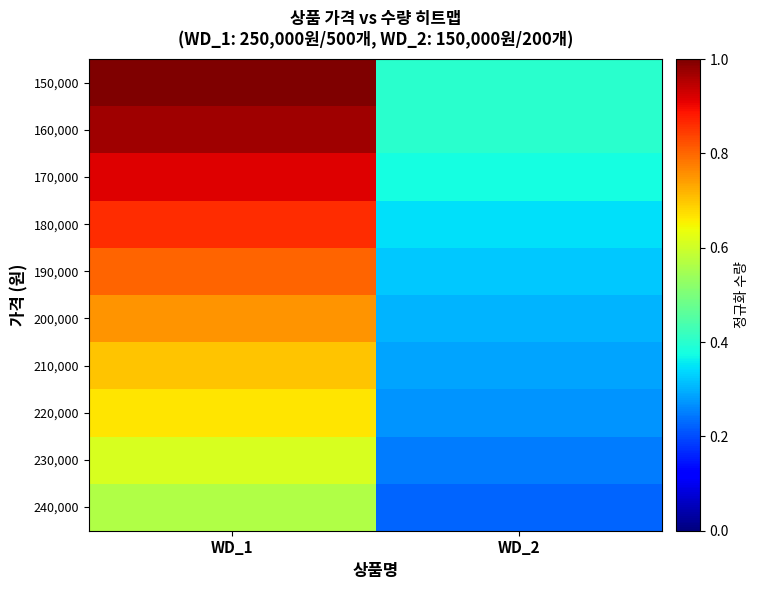

Reading left to right, list all the values displayed in this chart.

150,000: WD_1=1.0	WD_2=0.4
160,000: WD_1=1.0	WD_2=0.4
170,000: WD_1=0.9	WD_2=0.4
180,000: WD_1=0.9	WD_2=0.3
190,000: WD_1=0.8	WD_2=0.3
200,000: WD_1=0.8	WD_2=0.3
210,000: WD_1=0.7	WD_2=0.3
220,000: WD_1=0.7	WD_2=0.3
230,000: WD_1=0.6	WD_2=0.2
240,000: WD_1=0.6	WD_2=0.2